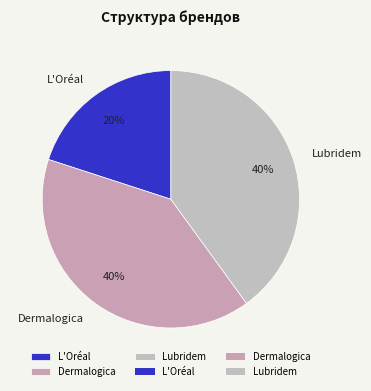

To the nearest percent, what portion does Lubridem represent?

40%